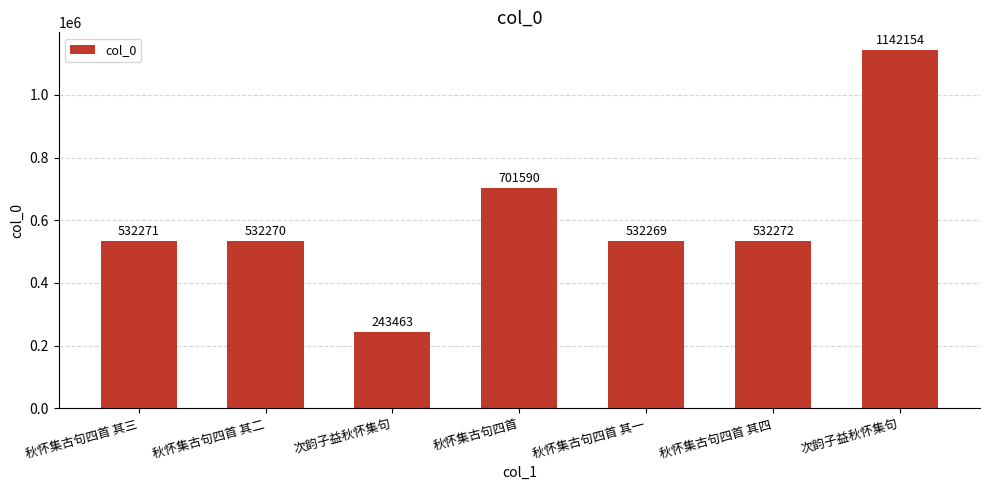

List the labels in order of value, smallest first.

次韵子益秋怀集句, 秋怀集古句四首 其一, 秋怀集古句四首 其二, 秋怀集古句四首 其三, 秋怀集古句四首 其四, 秋怀集古句四首, 次韵子益秋怀集句